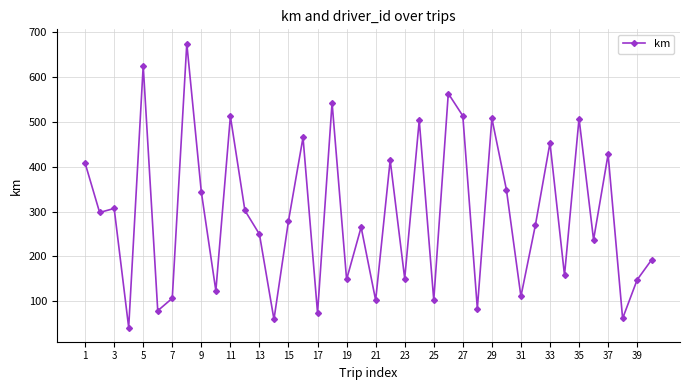

What is the smallest value displayed?

41.8